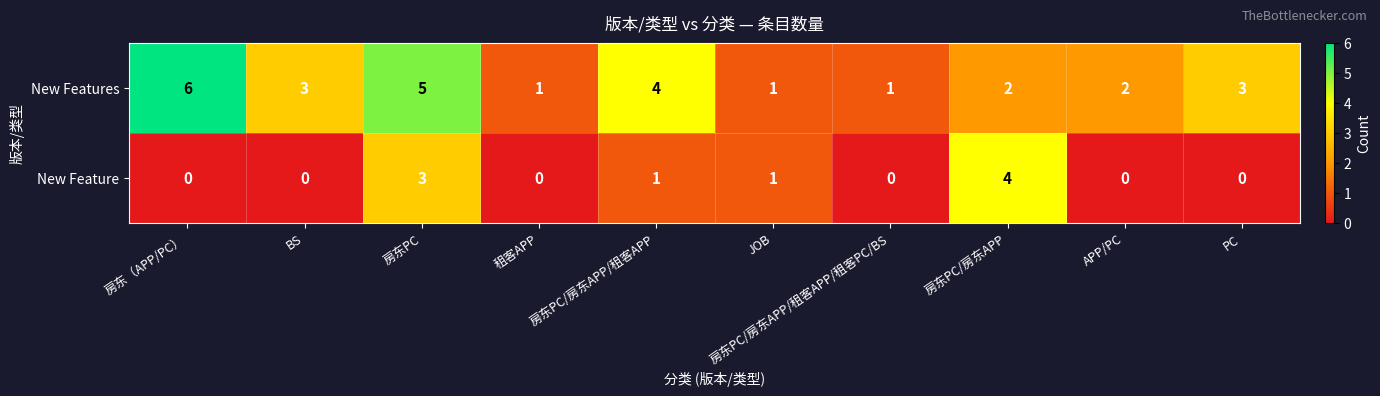

How many distinct data groups are displayed?

2